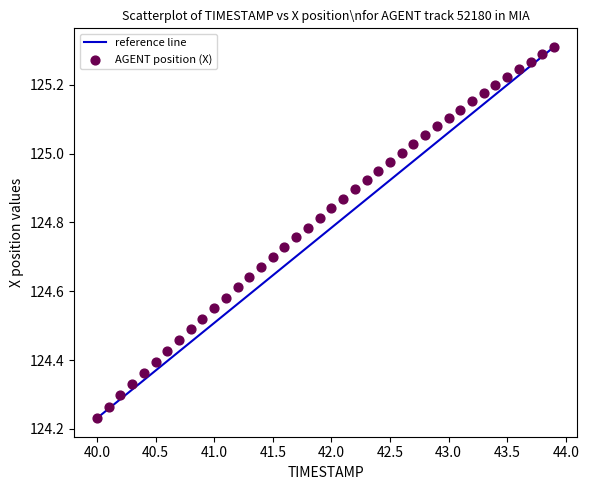

What is the range of Y values (max minus min)?

1.1